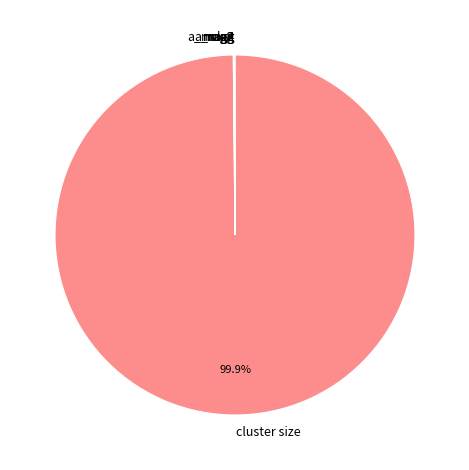

Is there a majority slice in this chart?

Yes